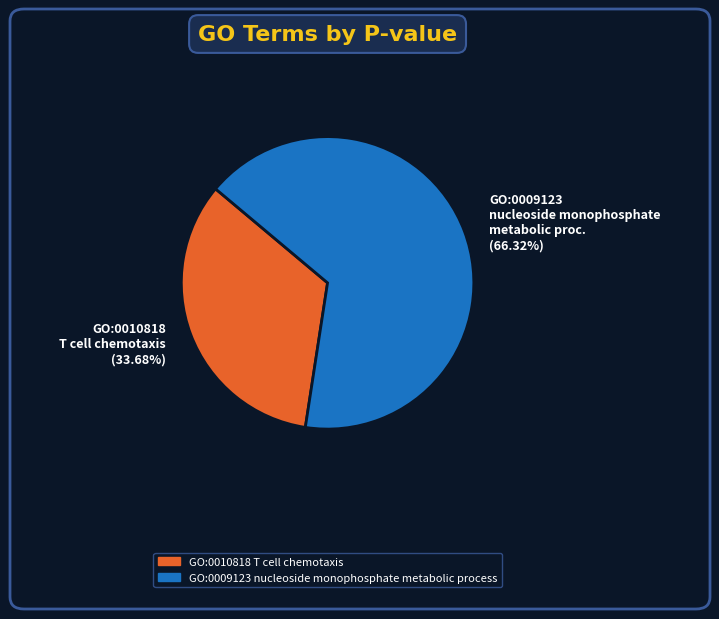

Is the sum of GO:0009123 nucleoside monophosphate metabolic proc. (66.32%) and GO:0010818 T cell chemotaxis (33.68%) greater than half?

Yes